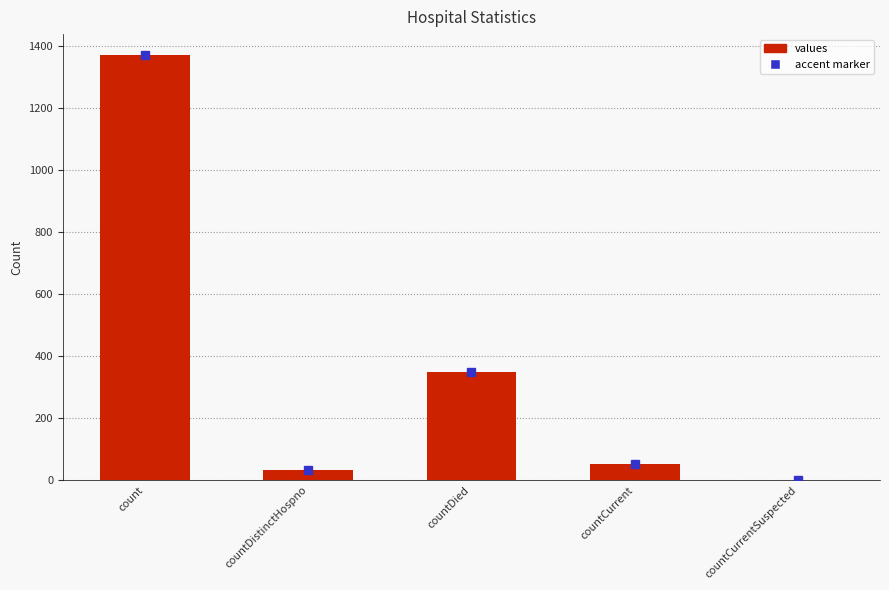

At which category does the chart reach its peak across all series?

count